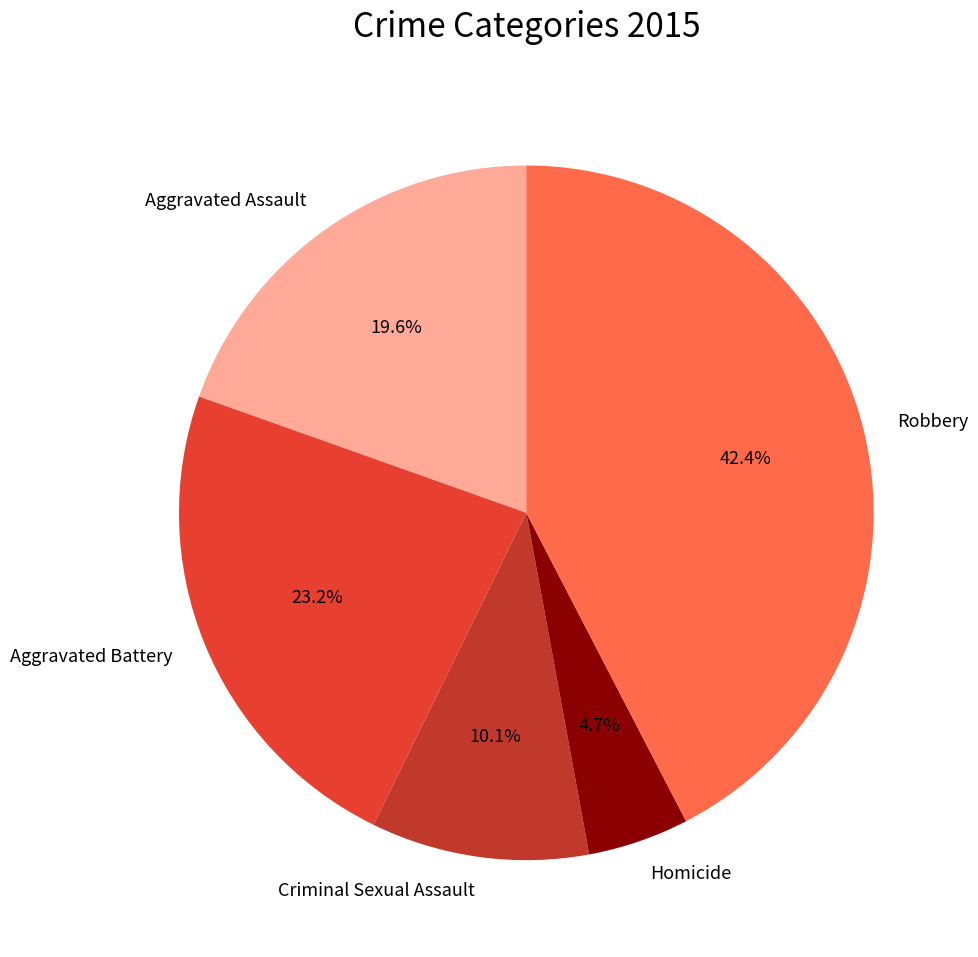

What is the ratio of the value at Criminal Sexual Assault to the value at Aggravated Battery?

0.4